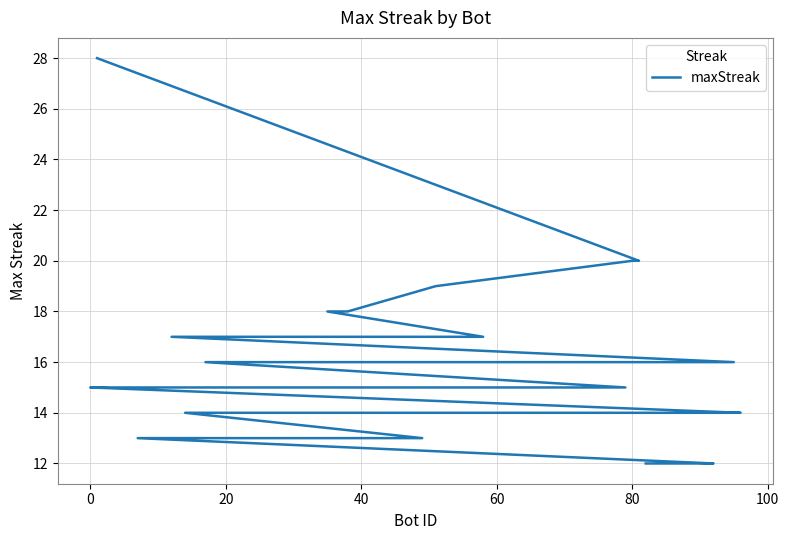

What is the average value?

15